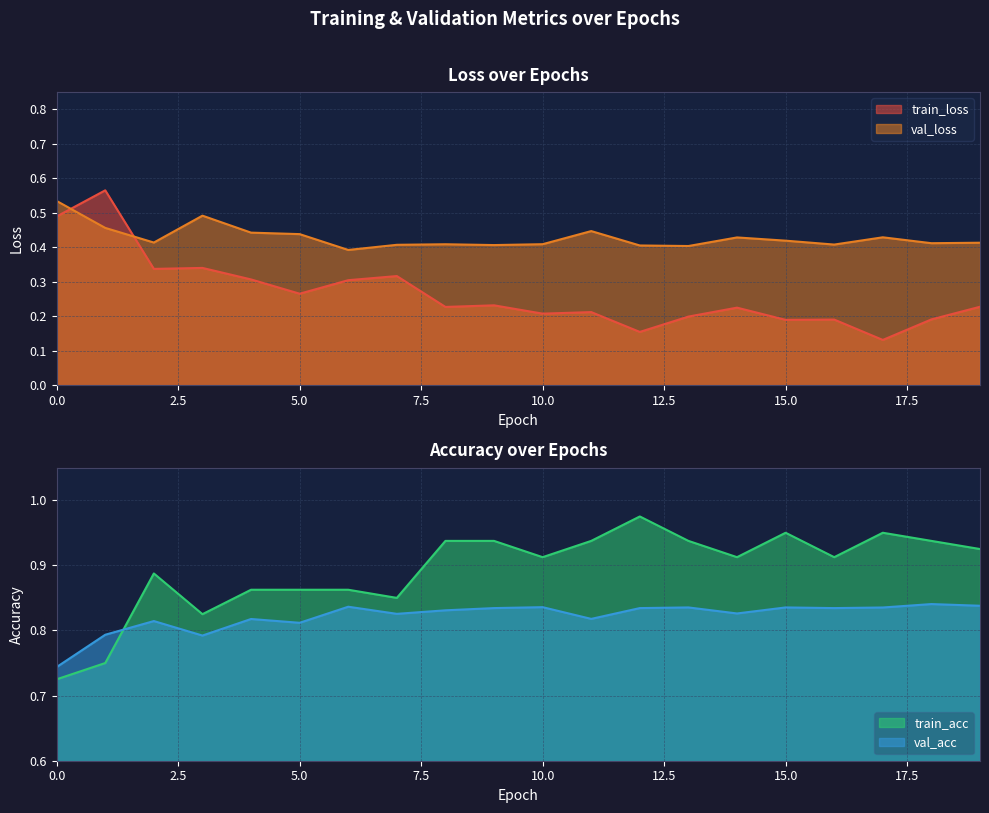

The val_loss series shows 0.3 at 3. True or false?

False